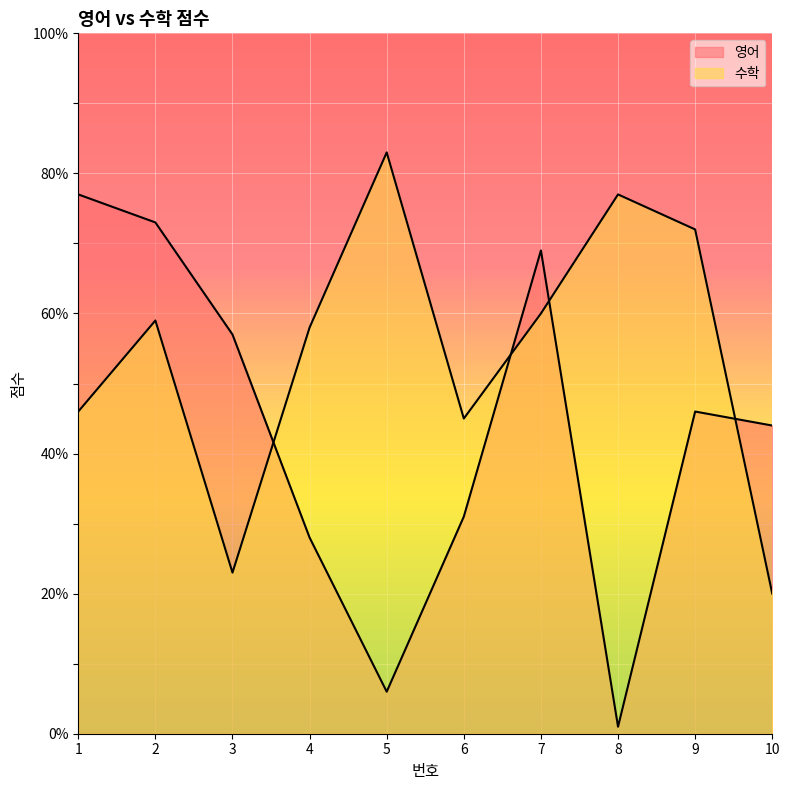

At how many categories does at least one series exceed 48?

8